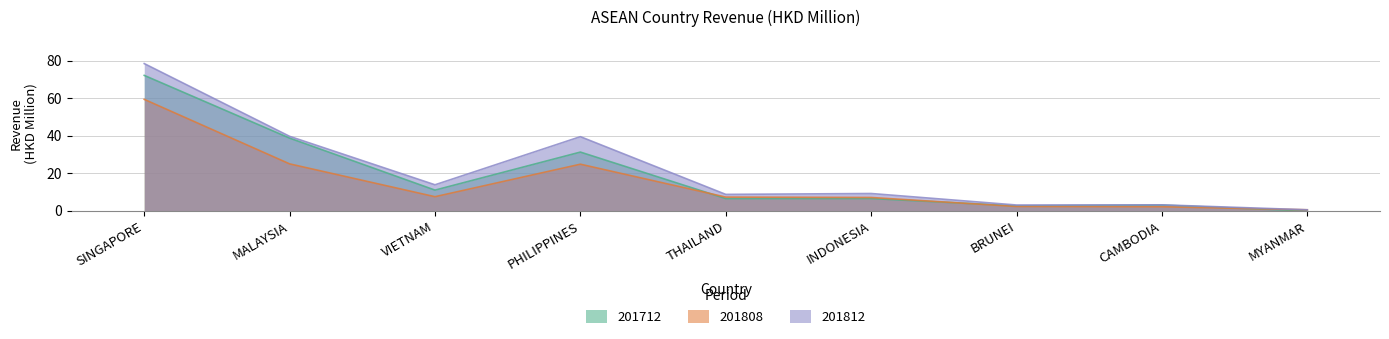

How many data points in 201712 are above 6?

6